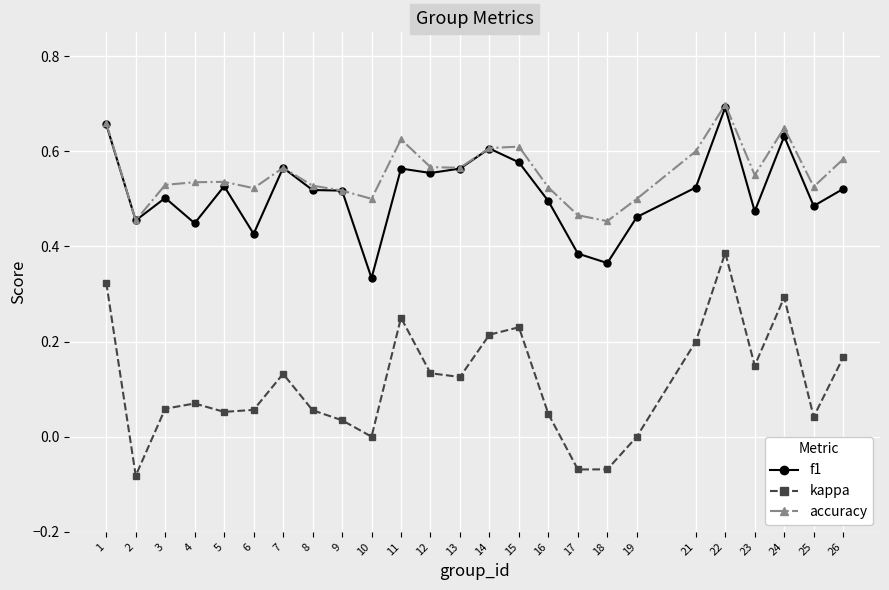

How many lines are shown in the chart?

3